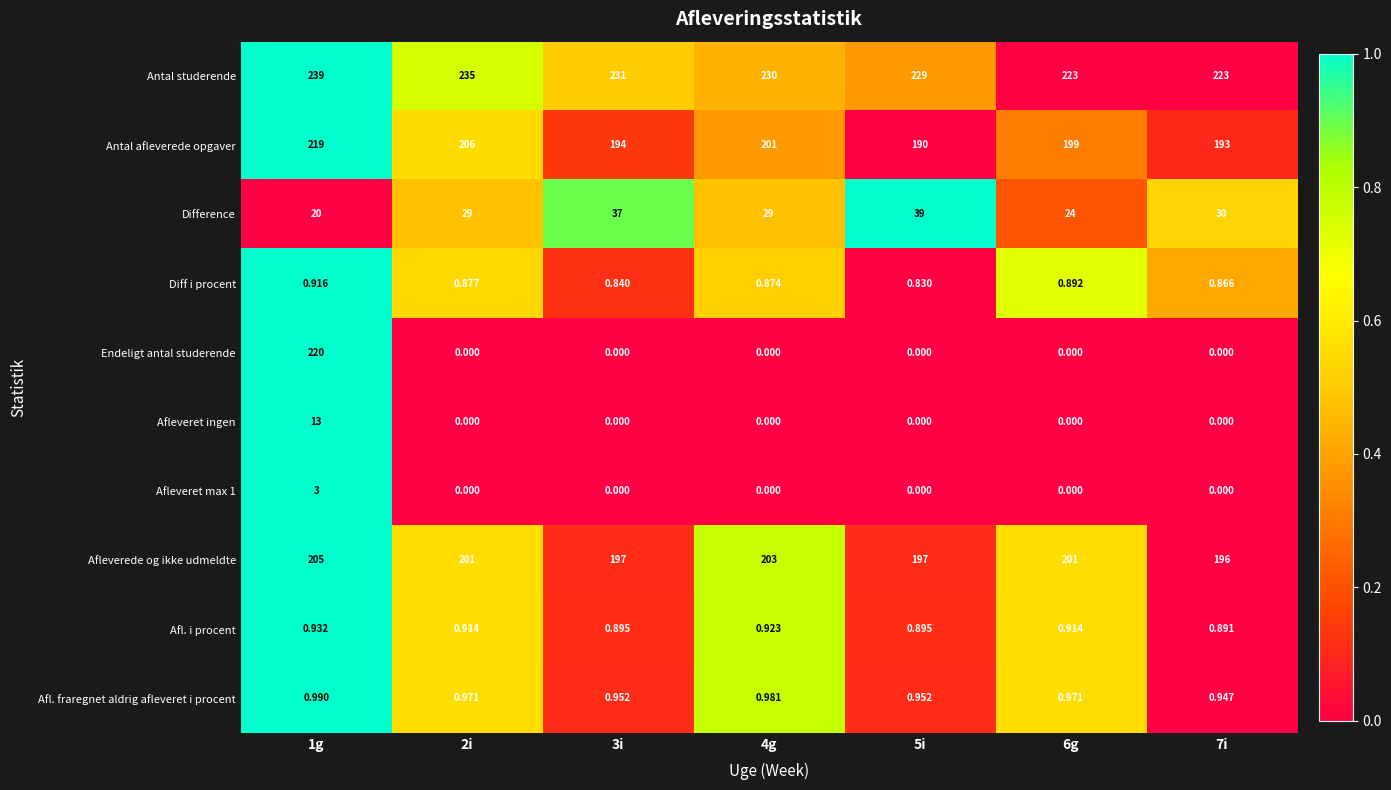

Which series has the largest total across all categories?

Antal studerende